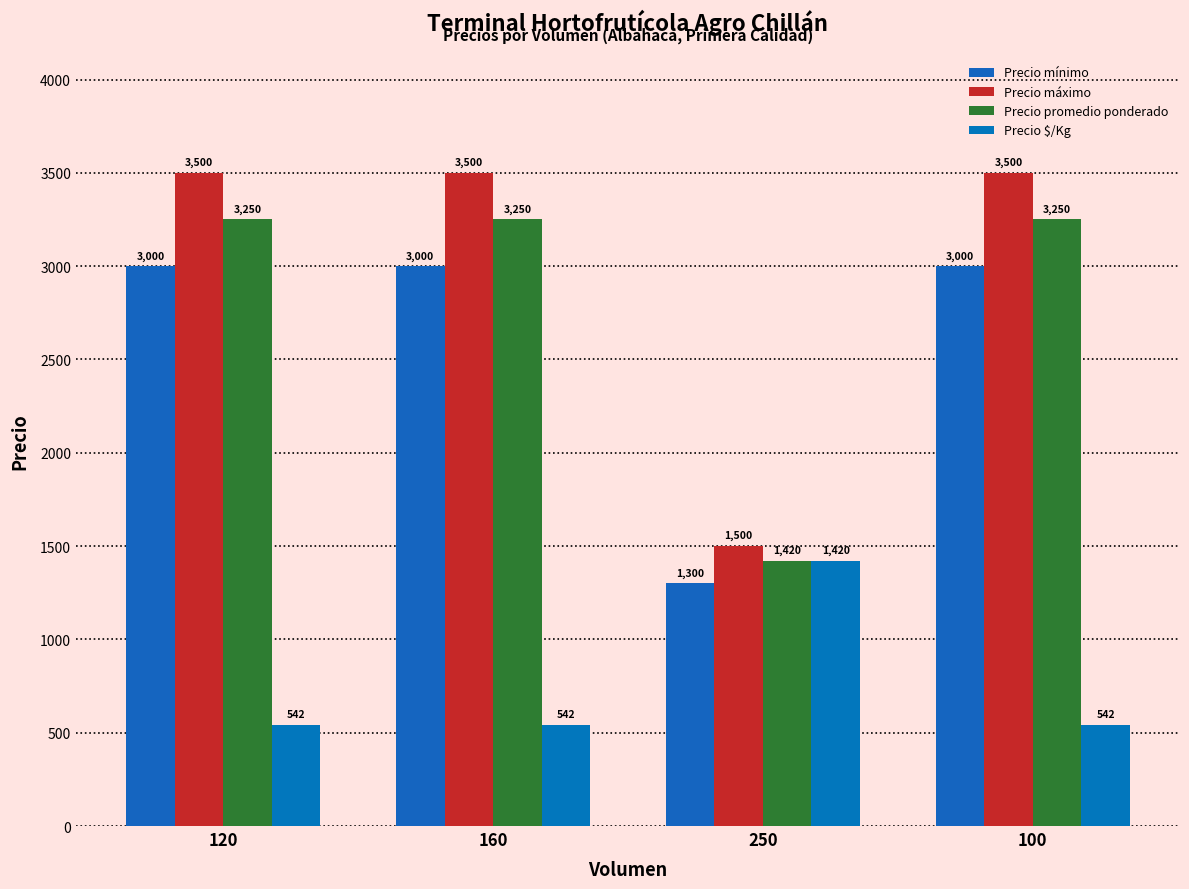

What is the value of the Precio promedio ponderado bar at the 1st from the left?

3250